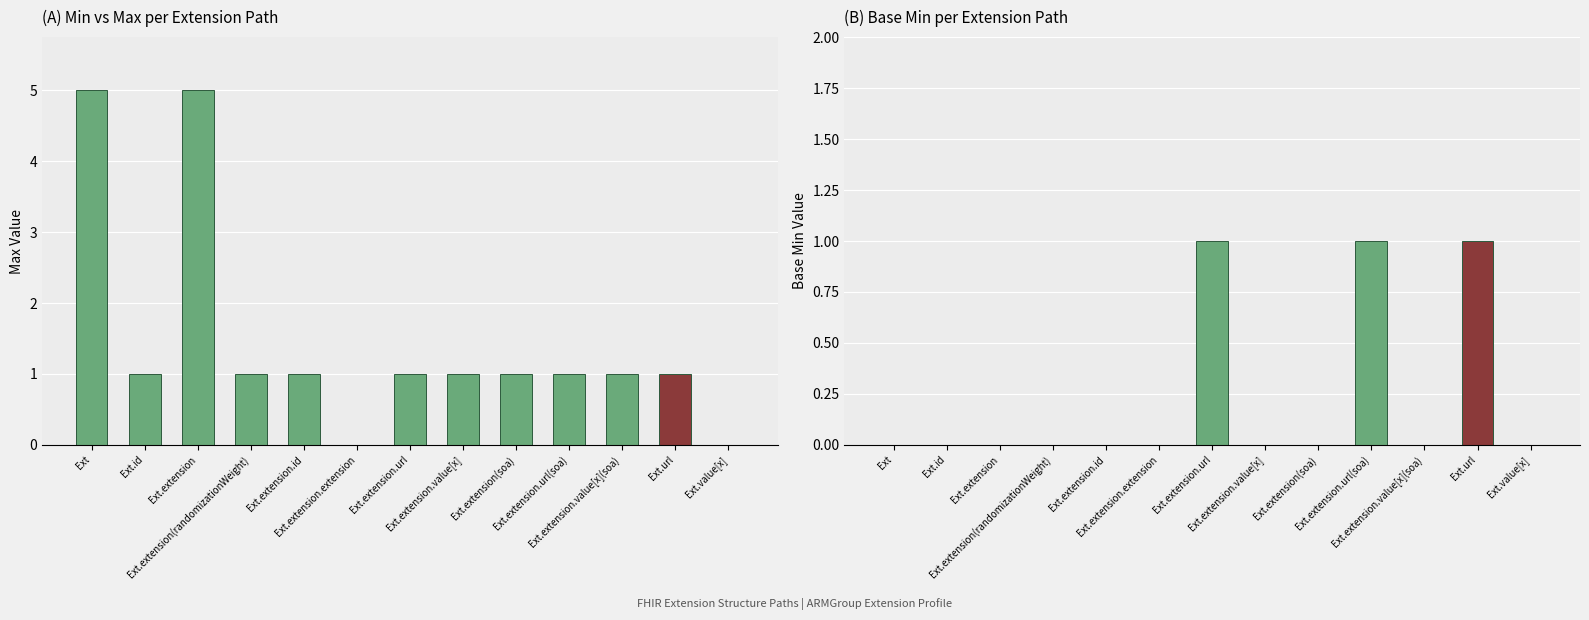

What is the difference between the highest and lowest values at Ext.extension.id?

1